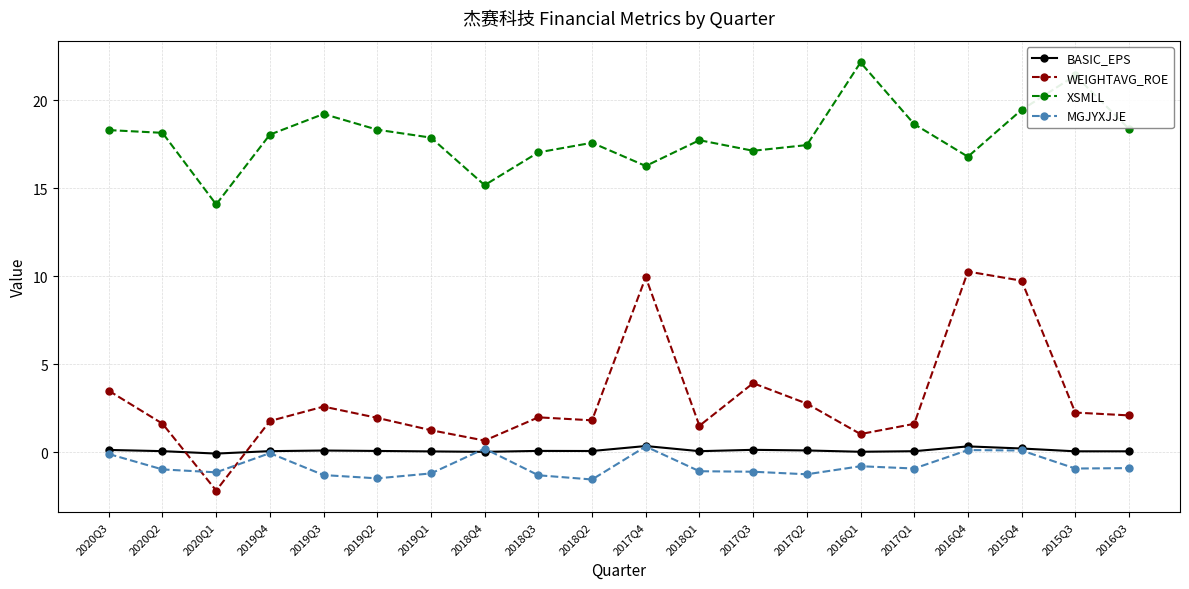

How many values in the XSMLL series exceed 18?

10